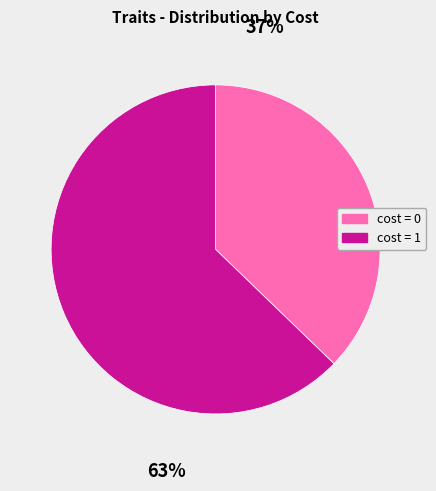

Count the number of slices in the pie.

2